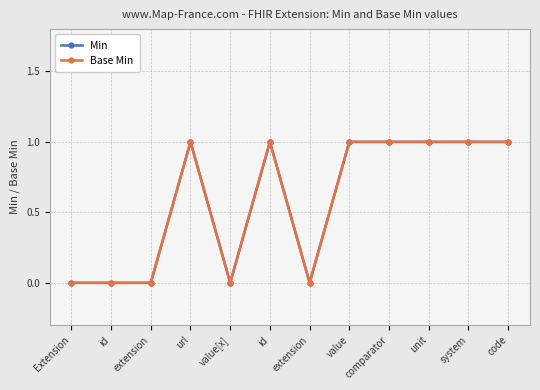

What is the average value of the Min series?

1